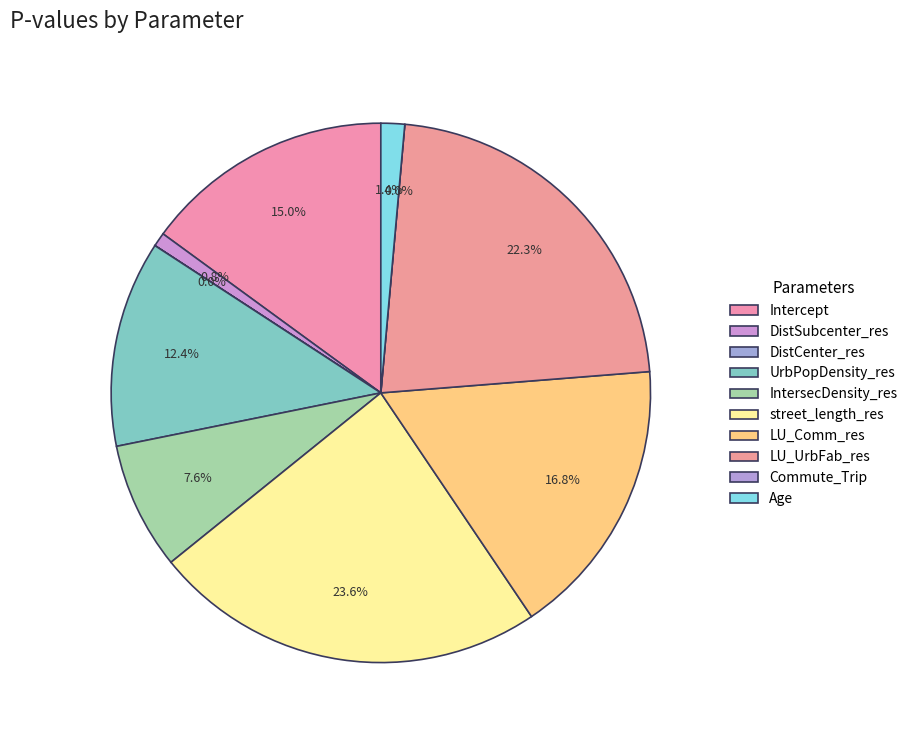

True or false: IntersecDensity_res accounts for 8% of the total.

True